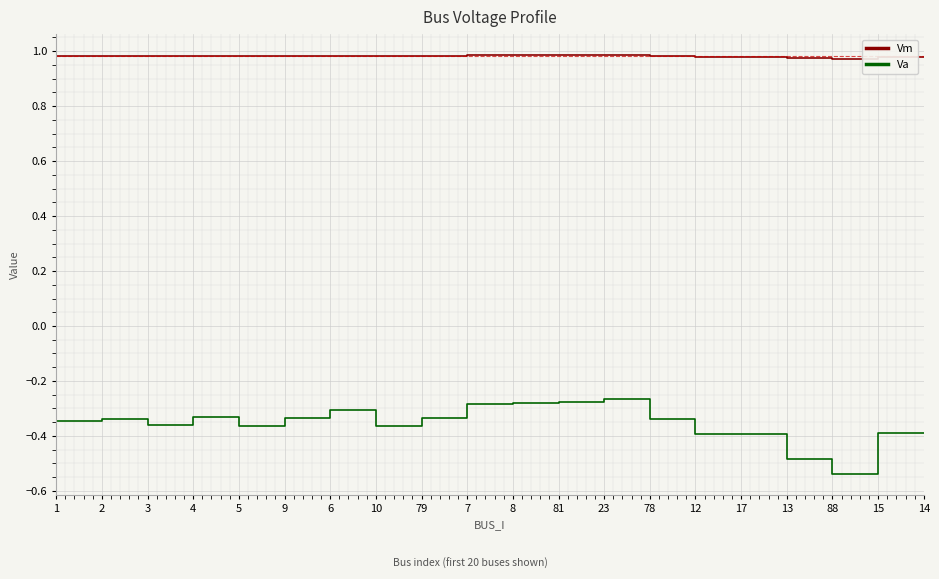

What is the total value across all series at 4?

0.7